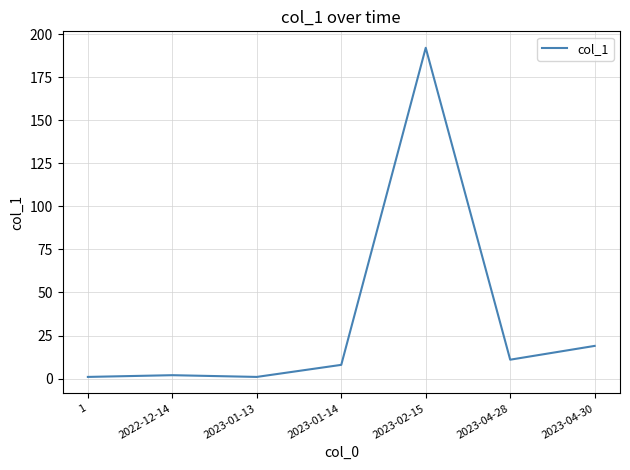

What is the greatest value displayed?

192